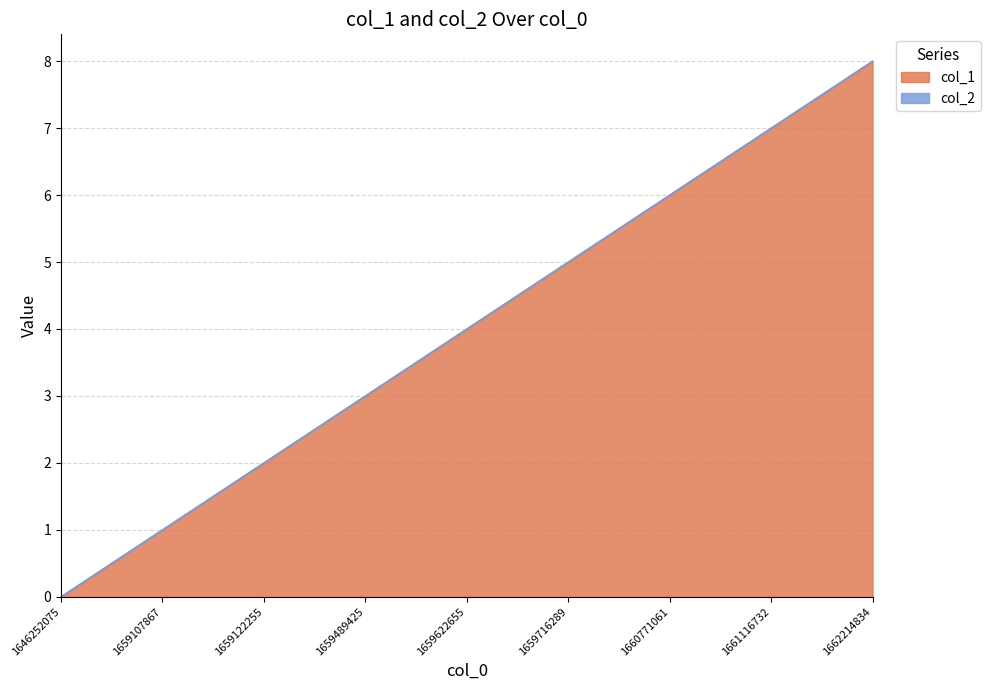

What is the sum of the values at 1659489425 and 1660771061?

9